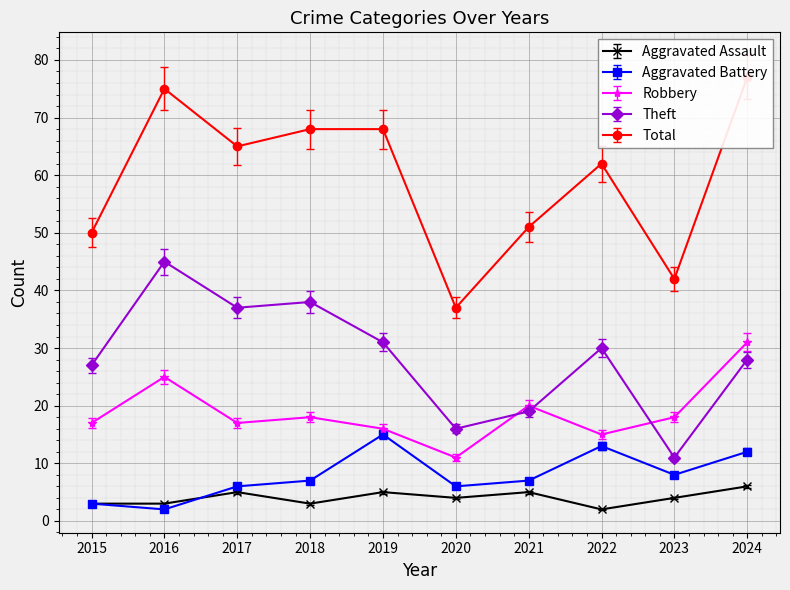

Where is the first local maximum for Robbery?

2016